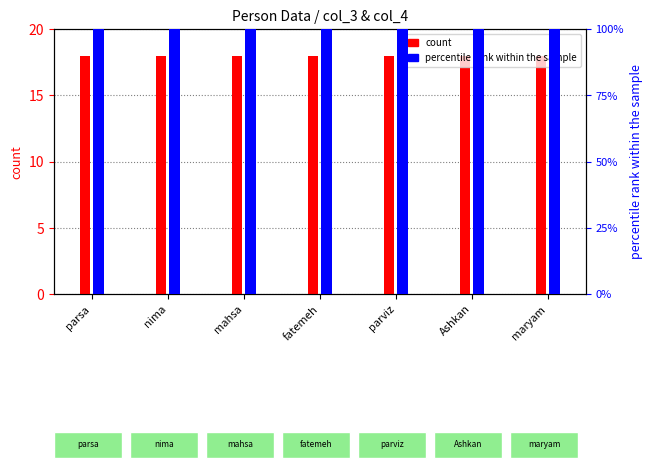

Is it true that percentile rank within the sample equals 100.0 at parviz?

True